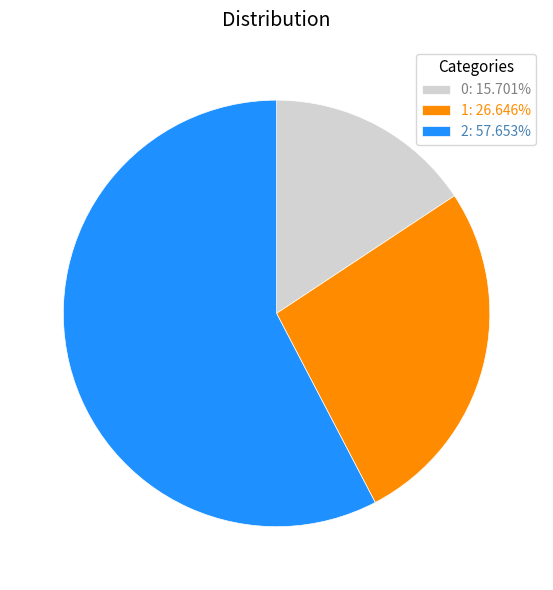

What is the ratio of the value at 0: 15.701% to the value at 2: 57.653%?

0.3